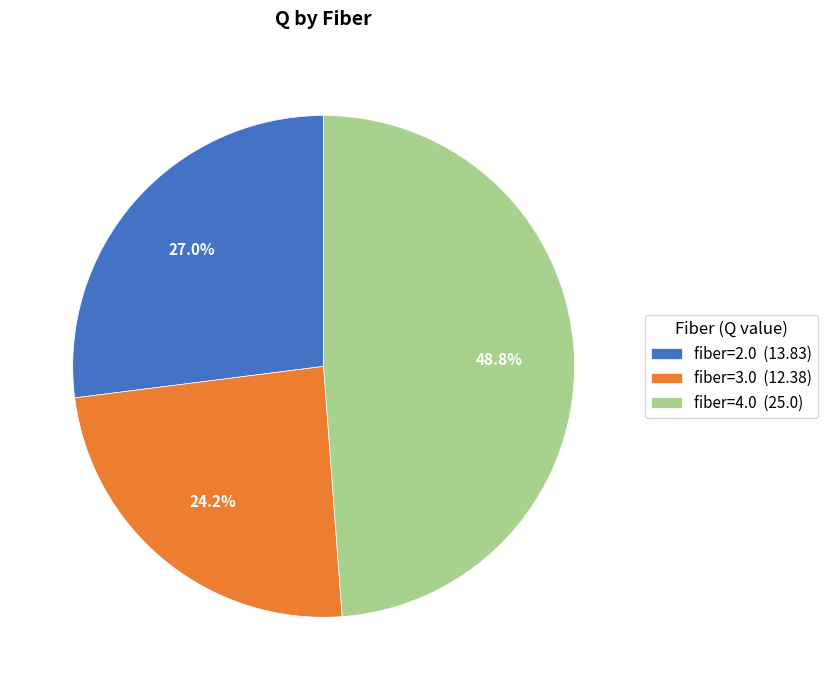

Which slice is the largest?

fiber=4.0